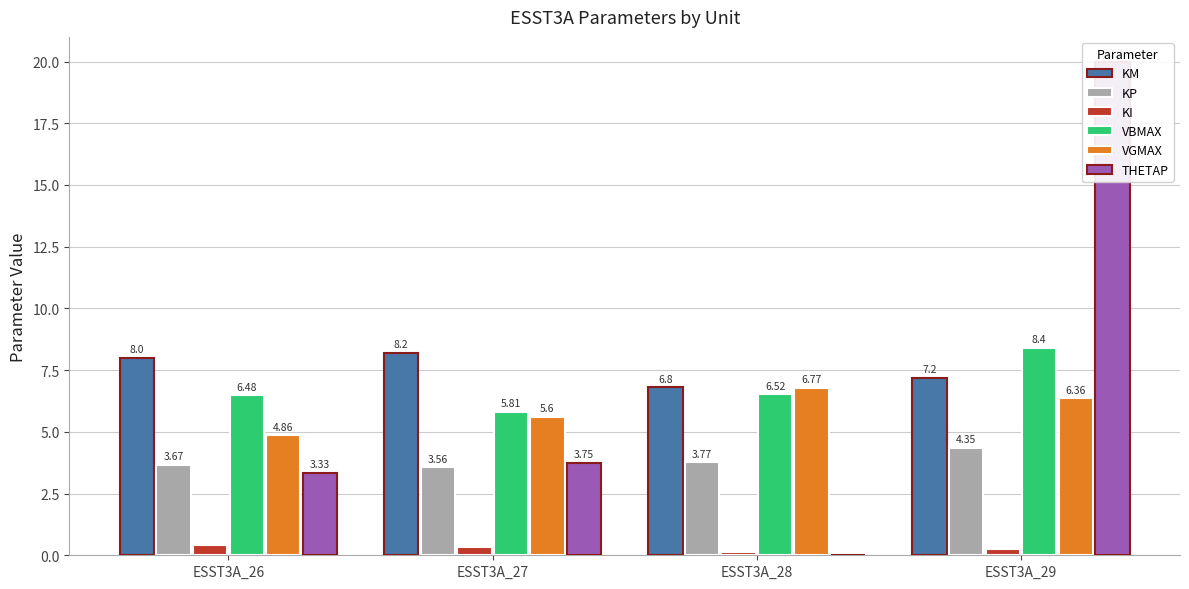

Is it true that KM equals 8.2 at ESST3A_27?

True